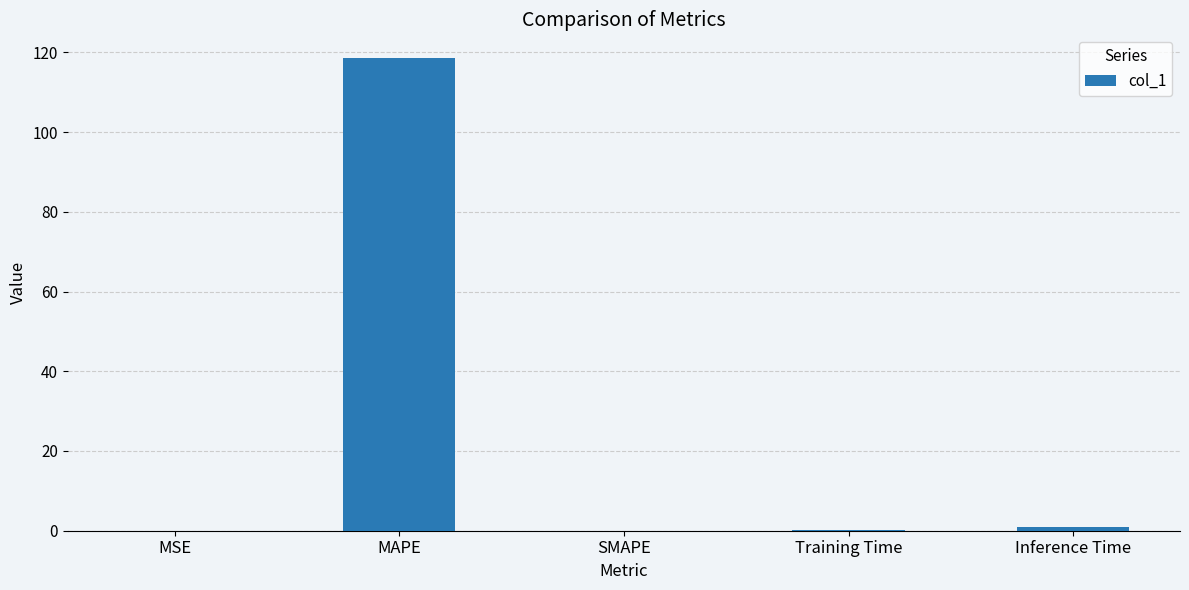

How many series are shown in this chart?

1